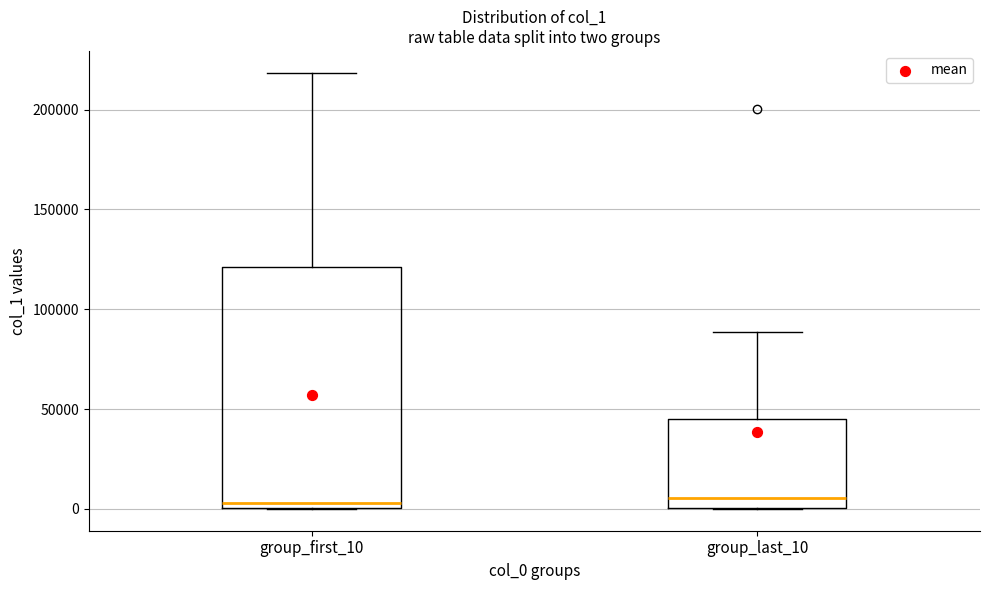

Which box is the tallest, from its lower edge to its upper edge?

group_first_10